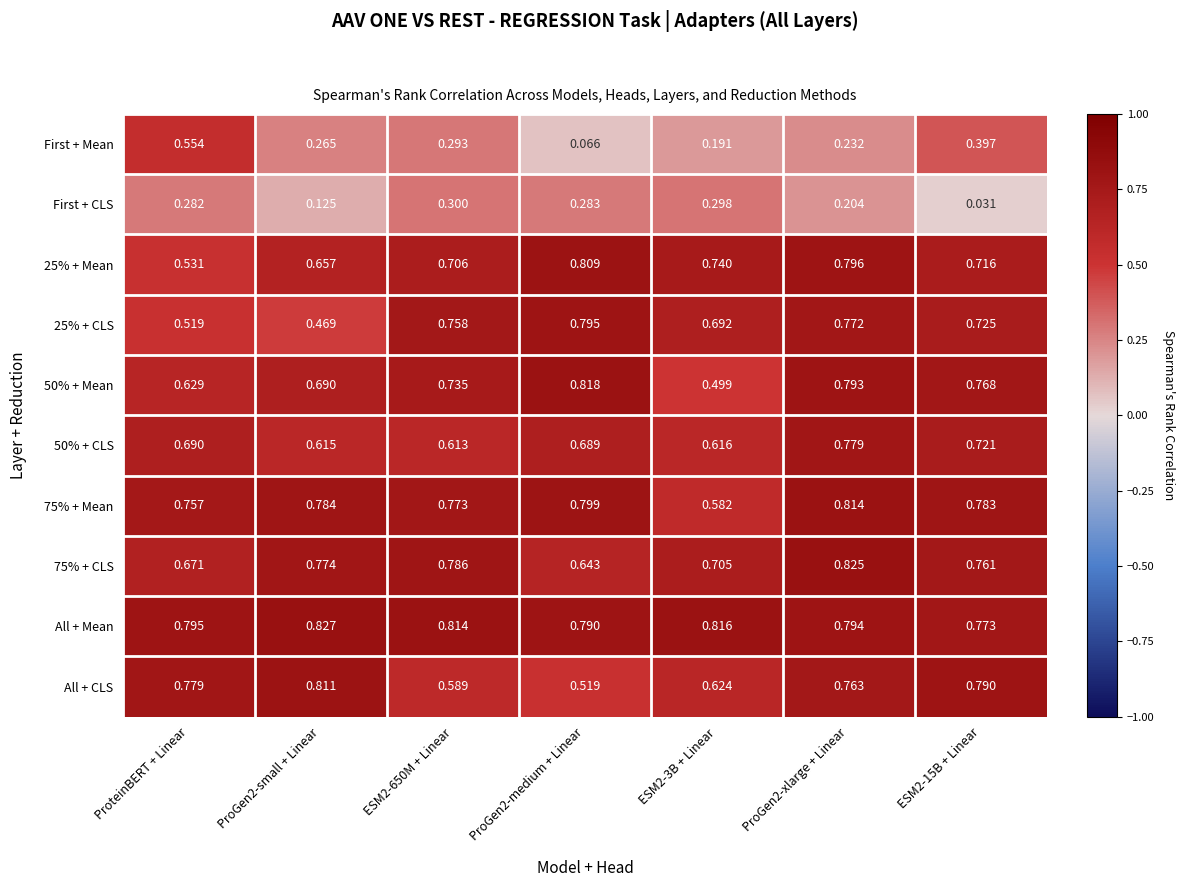

Which series has the widest spread of values?

First + Mean